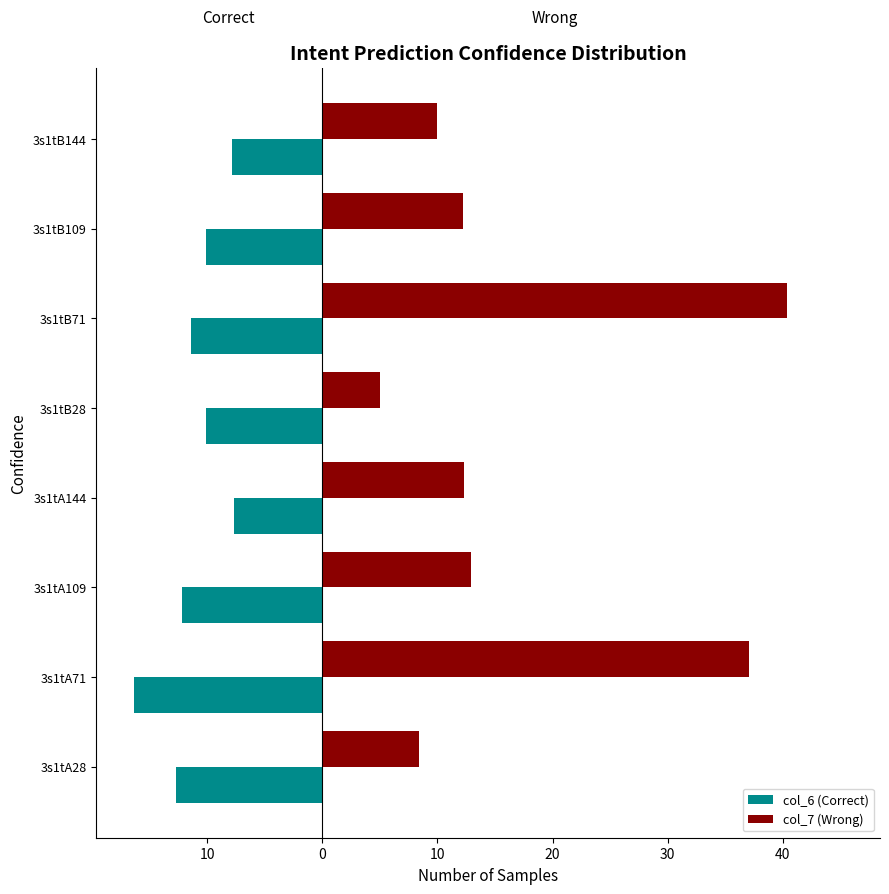

What are all the series names shown in the legend?

col_6 (Correct), col_7 (Wrong)